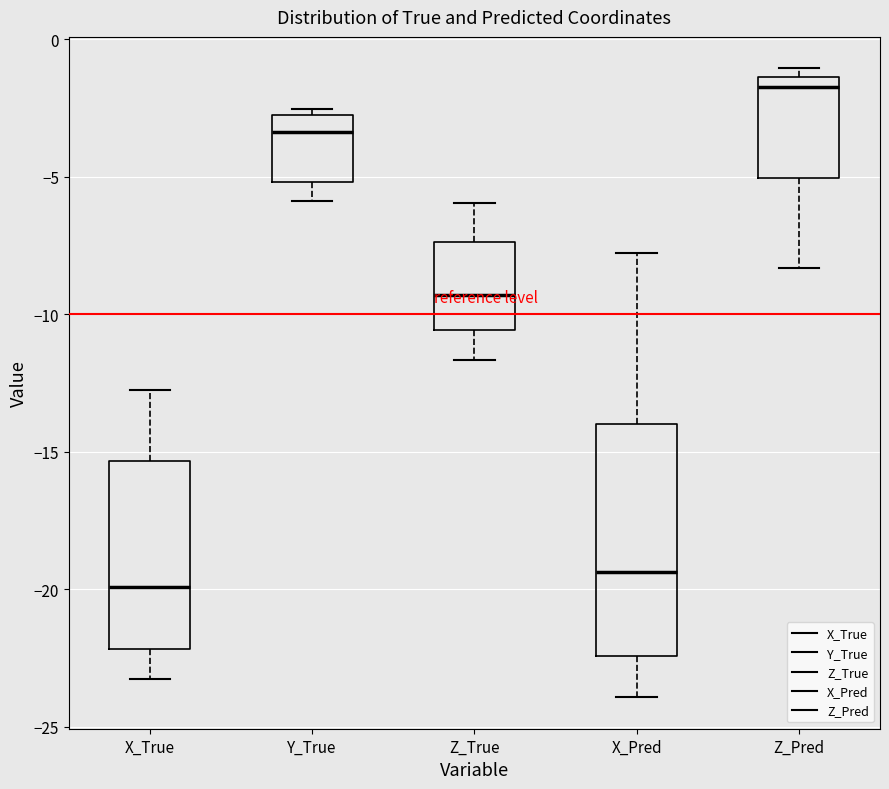

Reading left to right, transcribe this box plot: for each box, give where its median line is, the range the box spans, and where its two whiskers end, as read against the y-axis. The values are not printed on the chart, so give them approximately, as read against the axis.

X_True: median -20.0, box -22.0 to -15.5, whiskers -23.5 to -13.0
Y_True: median -3.5, box -5.0 to -3.0, whiskers -6.0 to -2.5
Z_True: median -9.5, box -10.5 to -7.5, whiskers -11.5 to -6.0
X_Pred: median -19.5, box -22.5 to -14.0, whiskers -24.0 to -8.0
Z_Pred: median -1.5 (just below the box's upper edge), box -5.0 to -1.5, whiskers -8.5 to -1.0